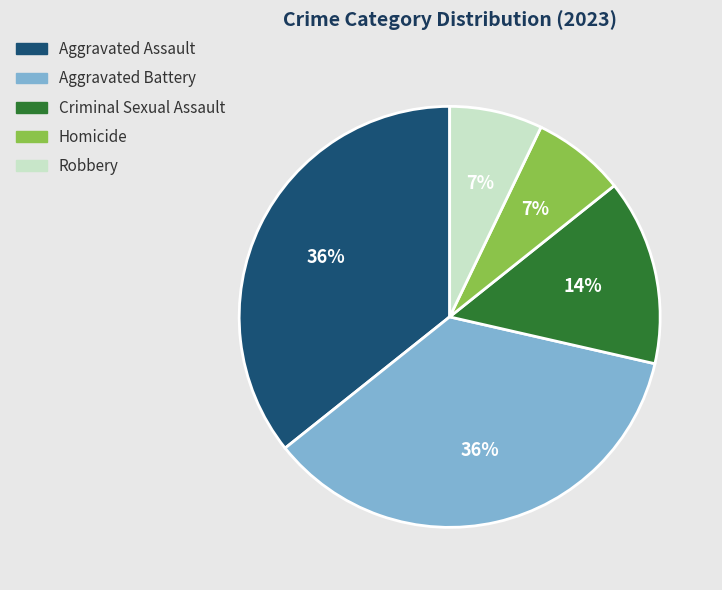

Between Criminal Sexual Assault and Aggravated Assault, which is larger?

Aggravated Assault